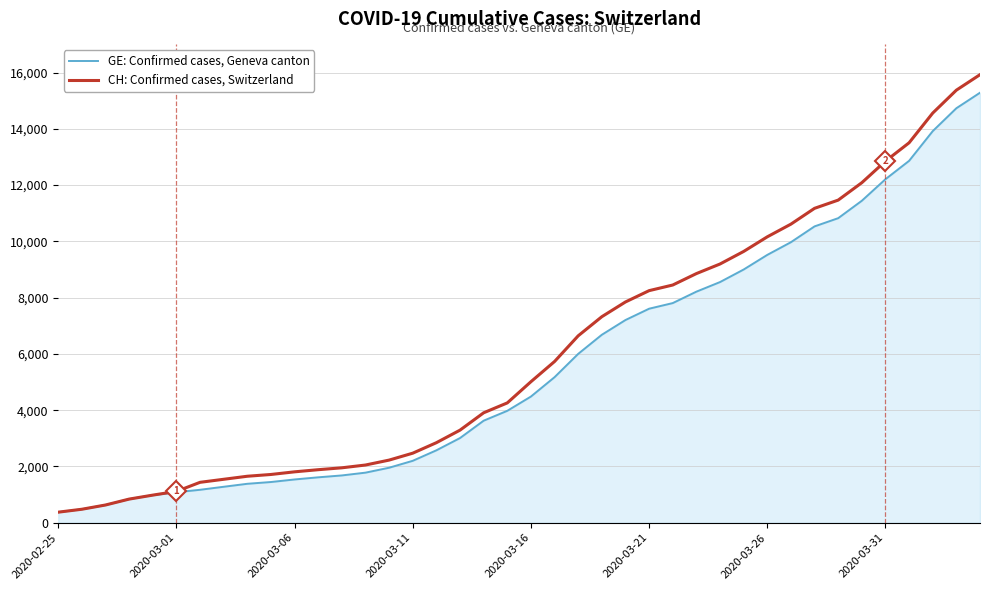

How many values in the GE: Confirmed cases, Geneva canton series are below 4485?

20